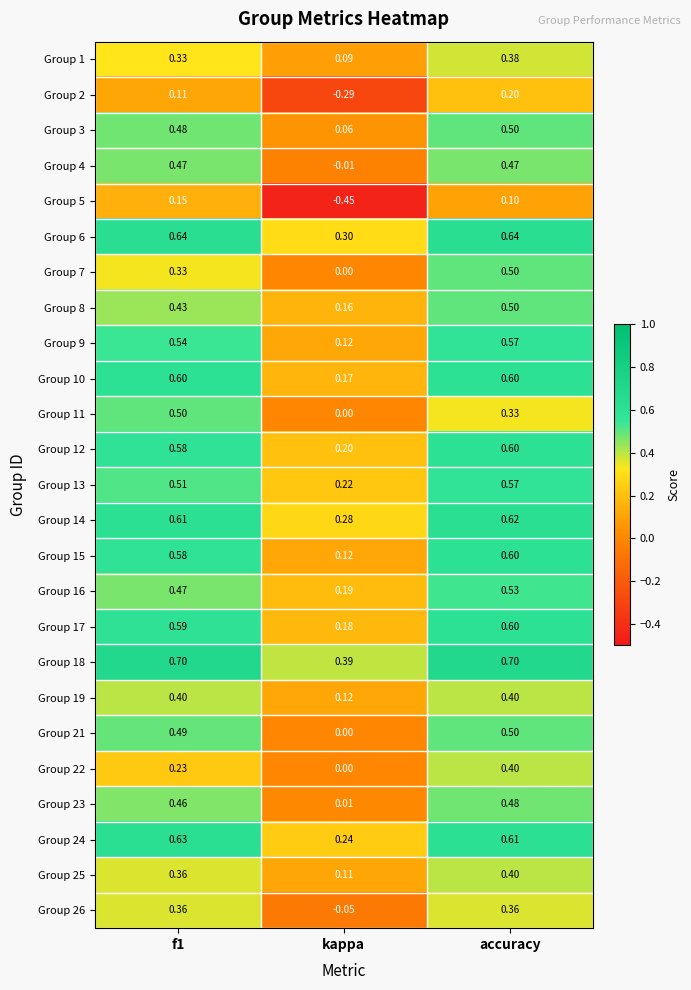

Where is Group 15 nearest to the value 0?

kappa